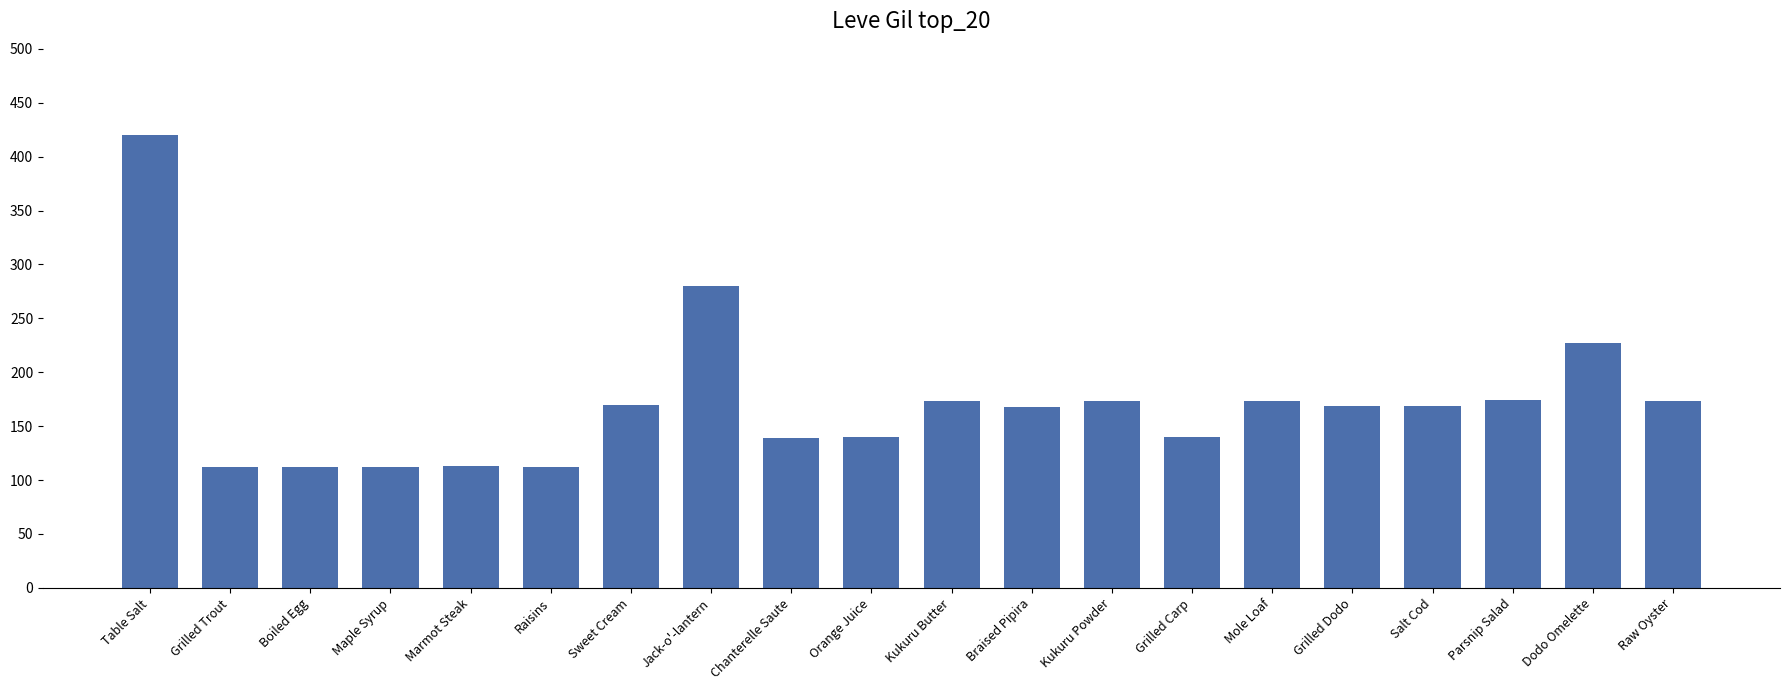

What is the value of the 12th bar from the left?

168